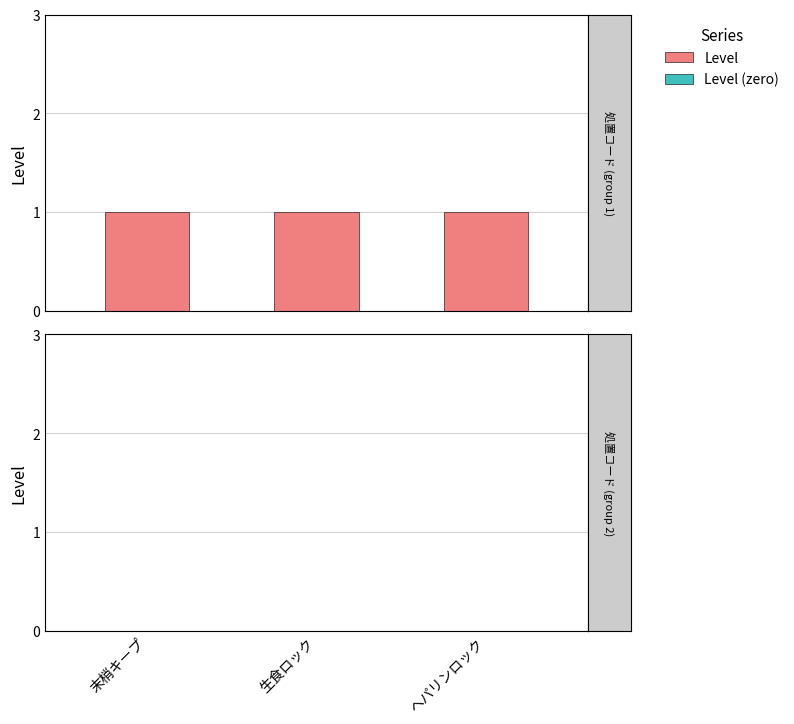

Are the bars horizontal?

No